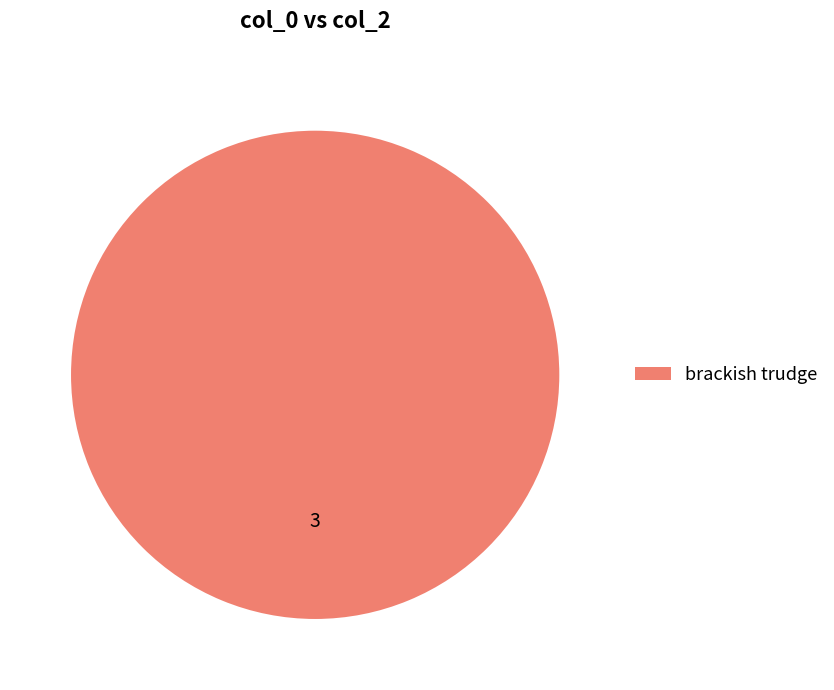

Rank the categories by value from highest to lowest.

brackish trudge